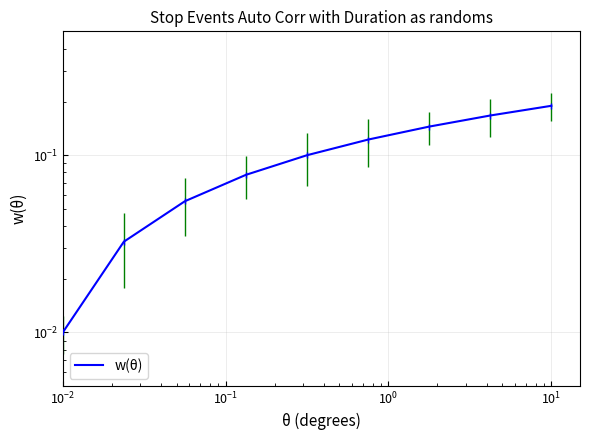

How many distinct data groups are displayed?

1